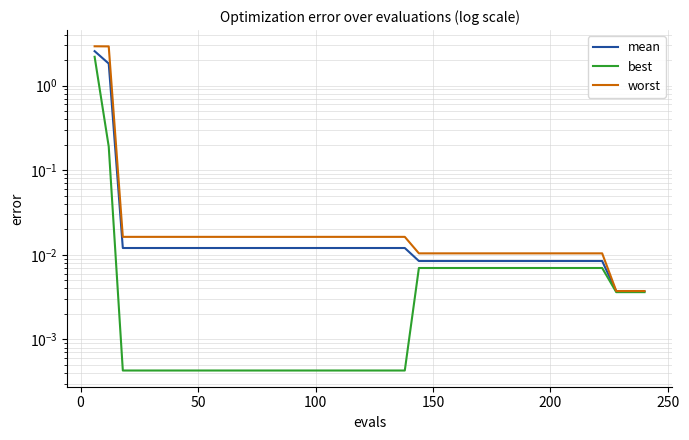

True or false: worst has more than 2 points higher than both neighbors.

False